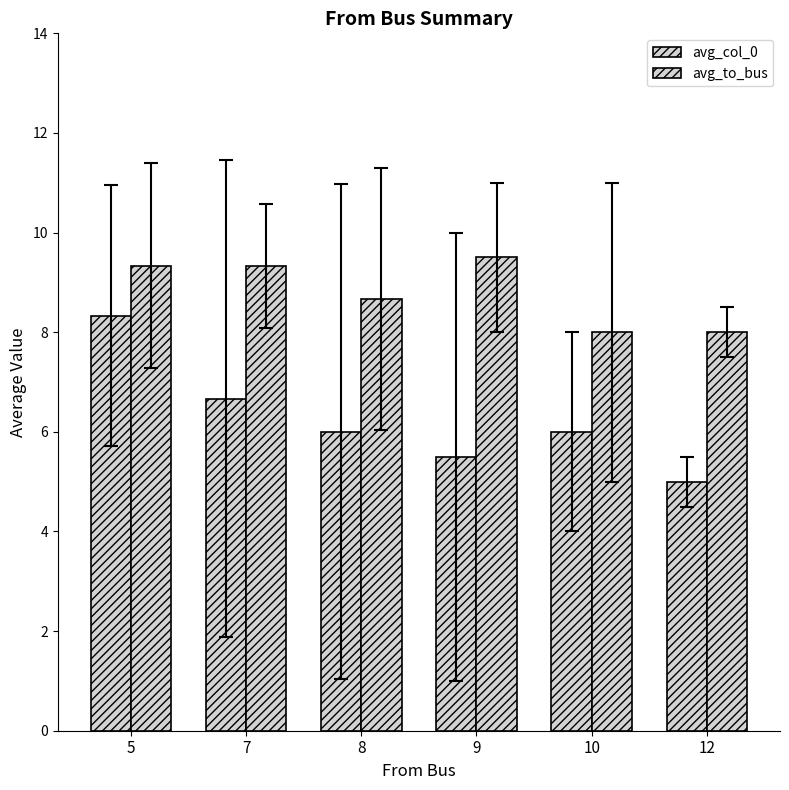

How many values in the avg_to_bus series exceed 9?

3